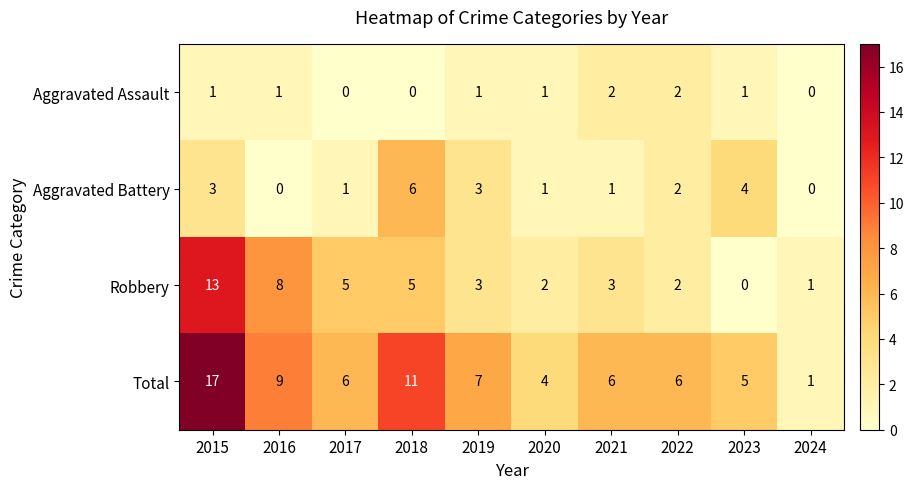

The Robbery series shows 5 at 2023. True or false?

False